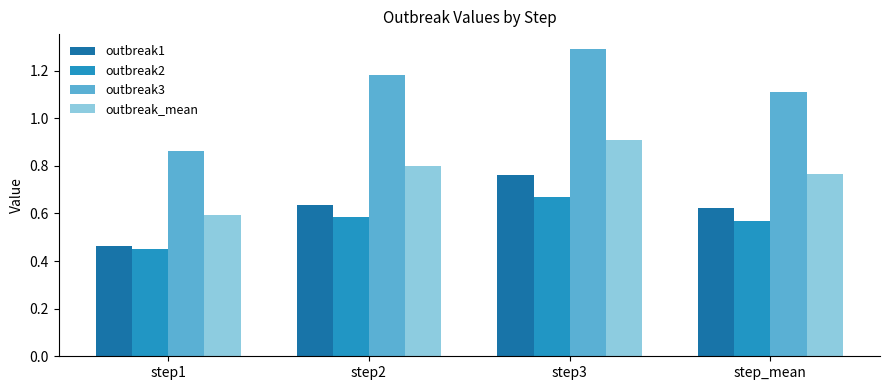

What is the sum of all outbreak_mean values?

3.1